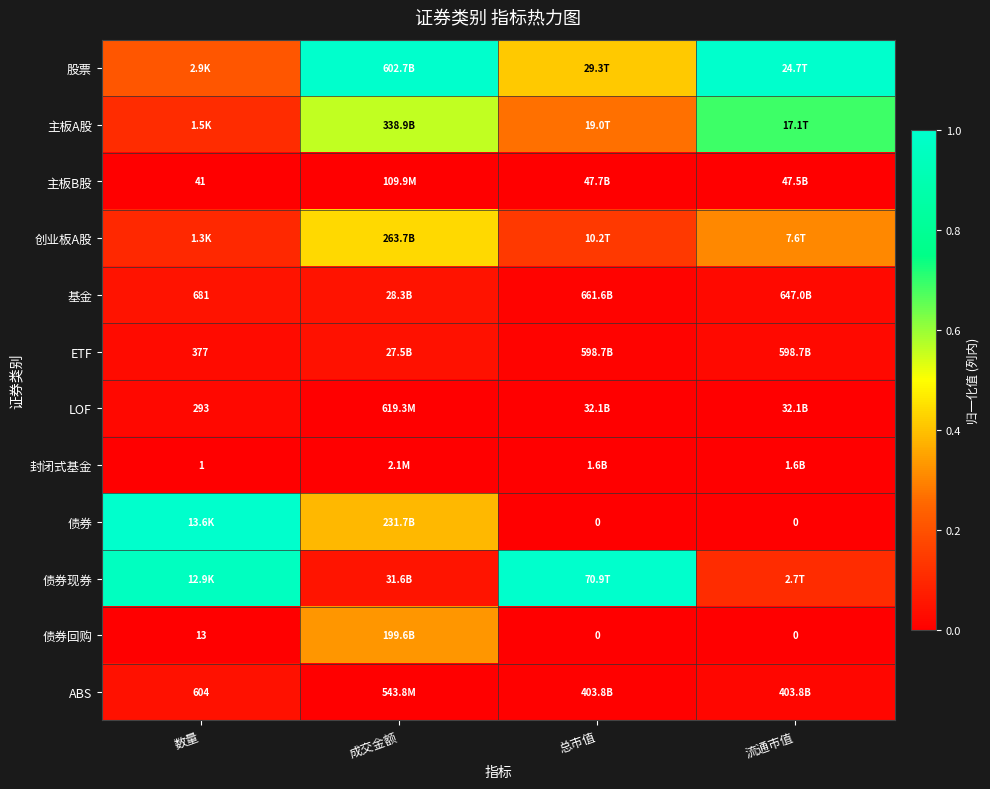

Where is 债券现券 nearest to the value 0?

成交金额